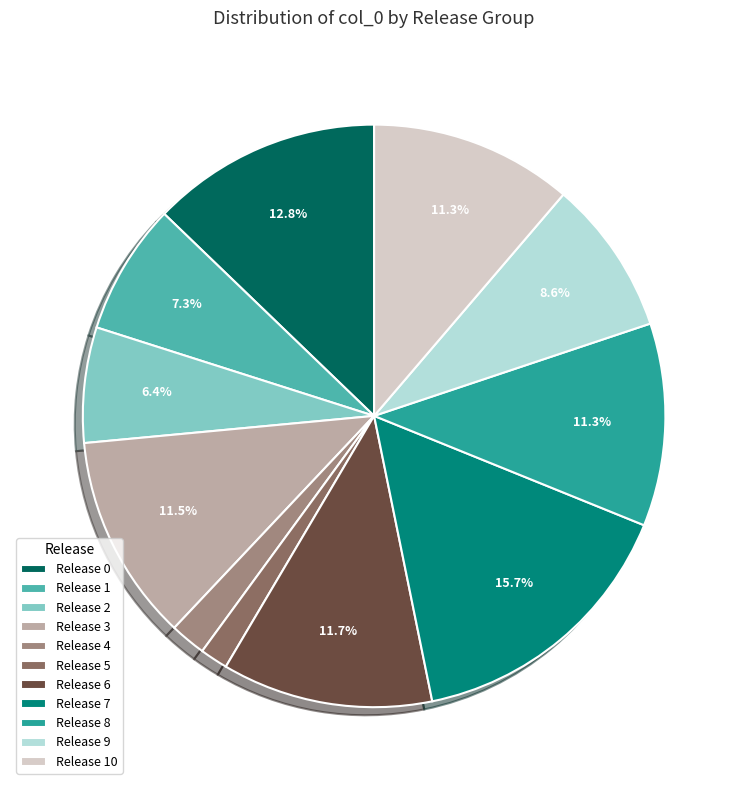

How many slices are in this pie chart?

11